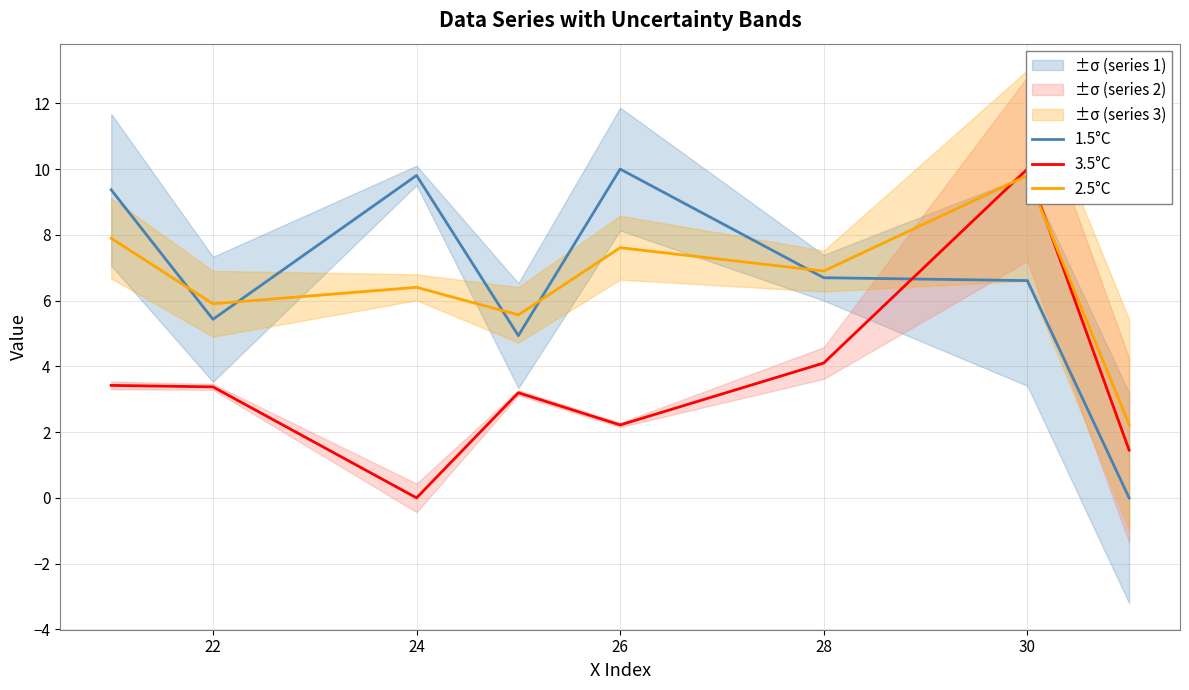

Is it true that 1.5°C equals 9.5 at 22?

False